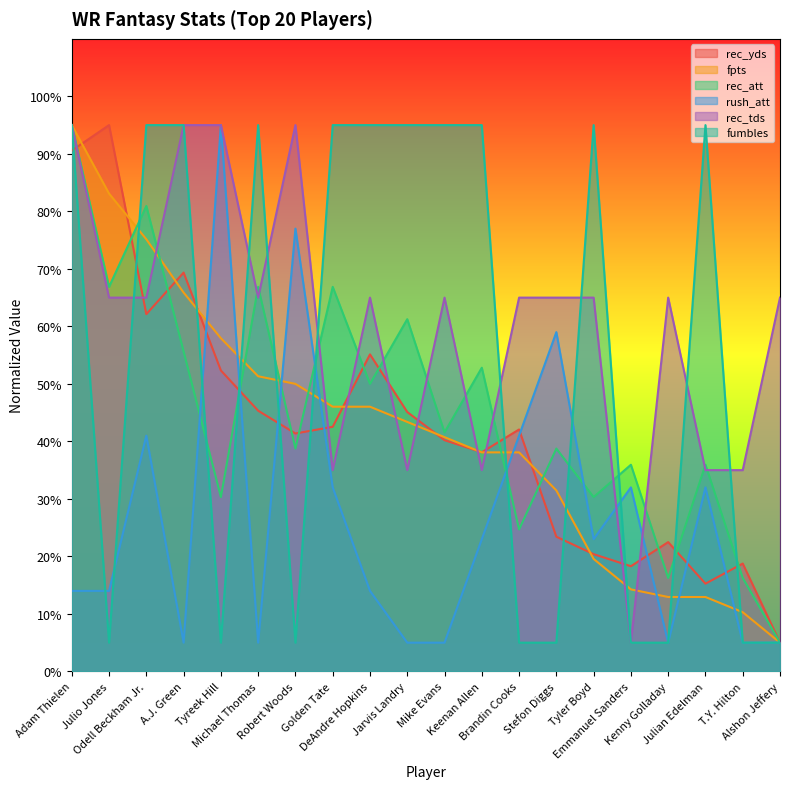

True or false: rush_att and rec_att intersect in this chart.

True